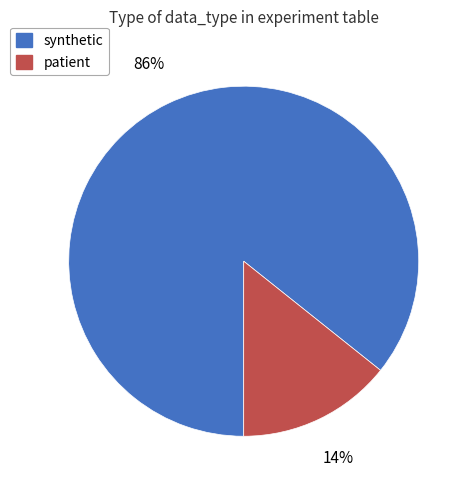

To the nearest percent, what is the combined percentage of synthetic and patient?

100%